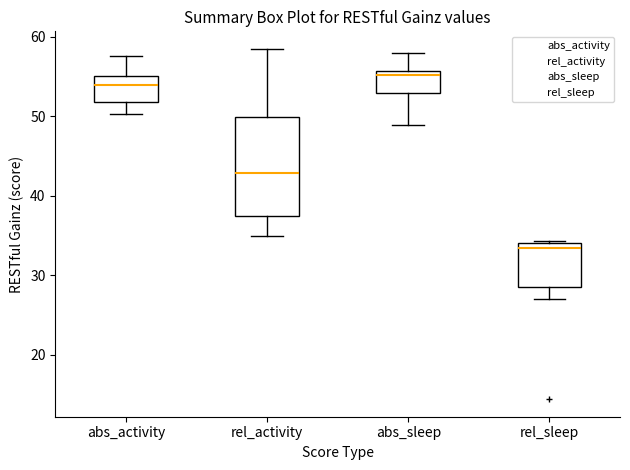

Comparing the boxes themselves (not the whiskers), which one is the tallest?

rel_activity